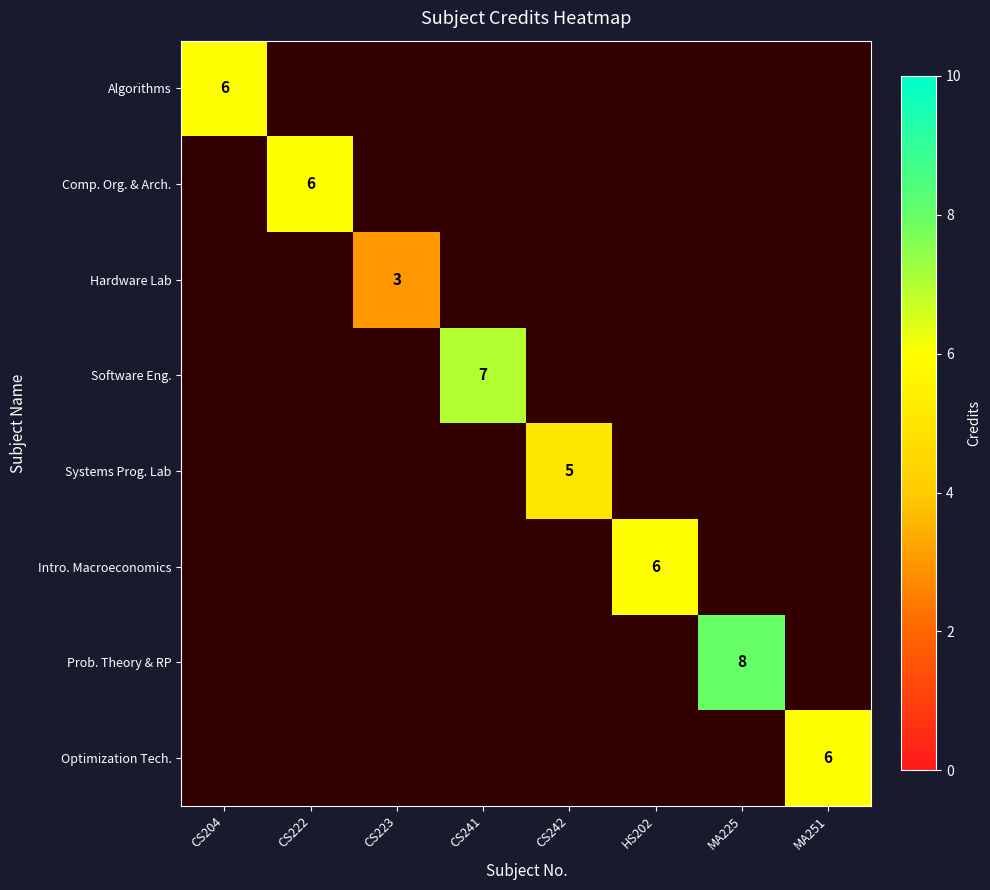

At which category does the chart reach its minimum across all series?

CS223